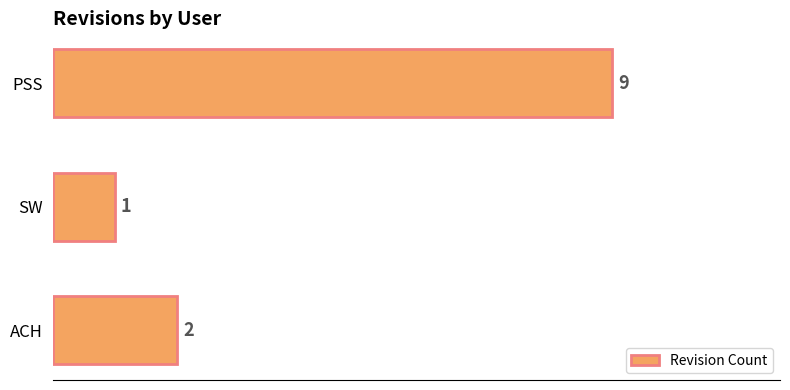

Reading bottom to top, transcribe all the data shown in this chart.

ACH=2	SW=1	PSS=9